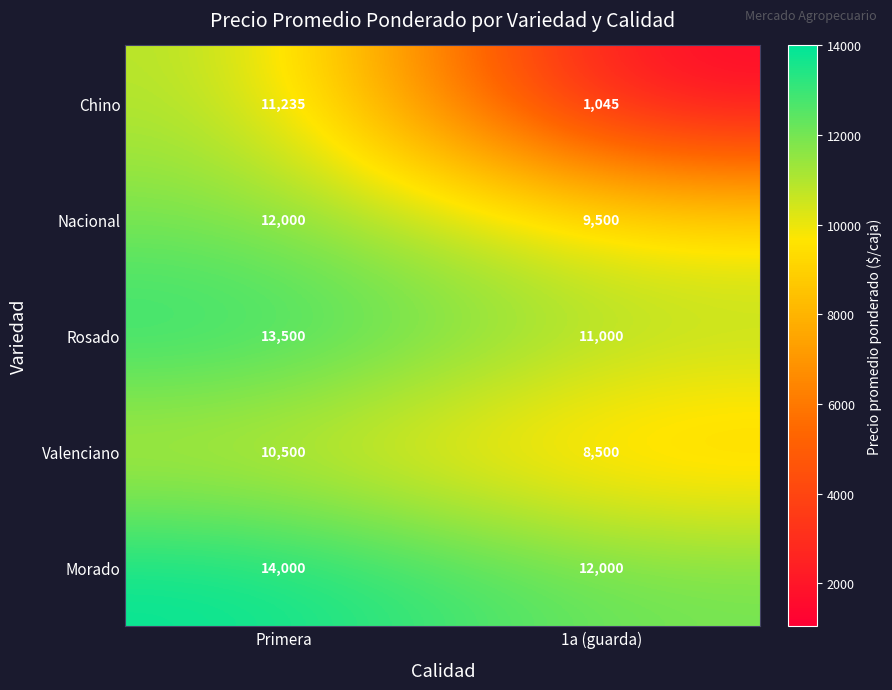

What is the total value across all series at 1a (guarda)?

42045